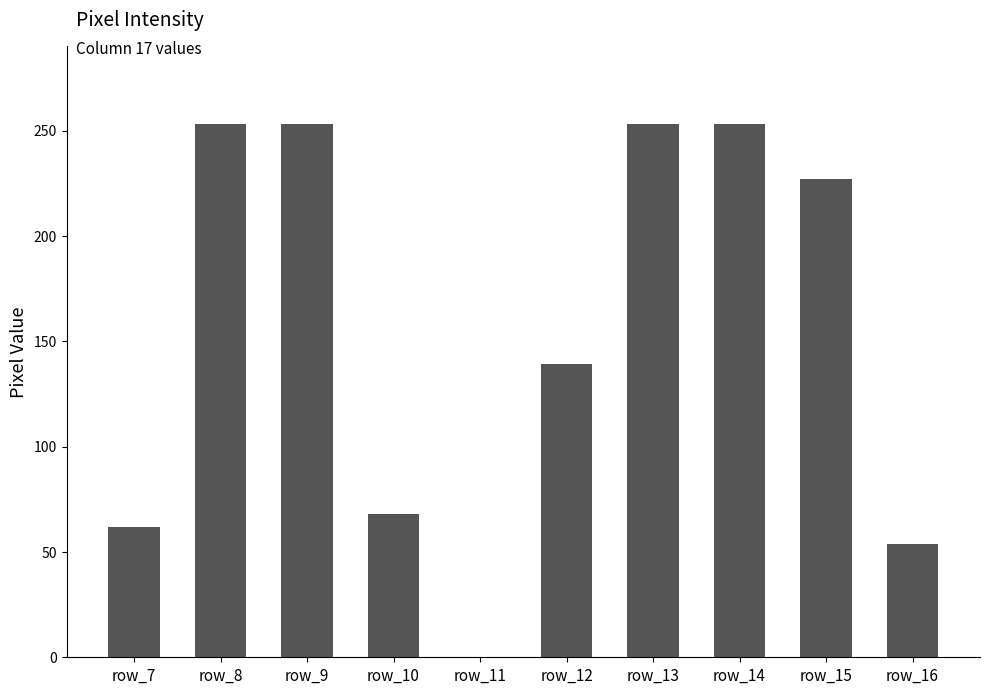

What is the change in value from row_13 to row_16?

-199